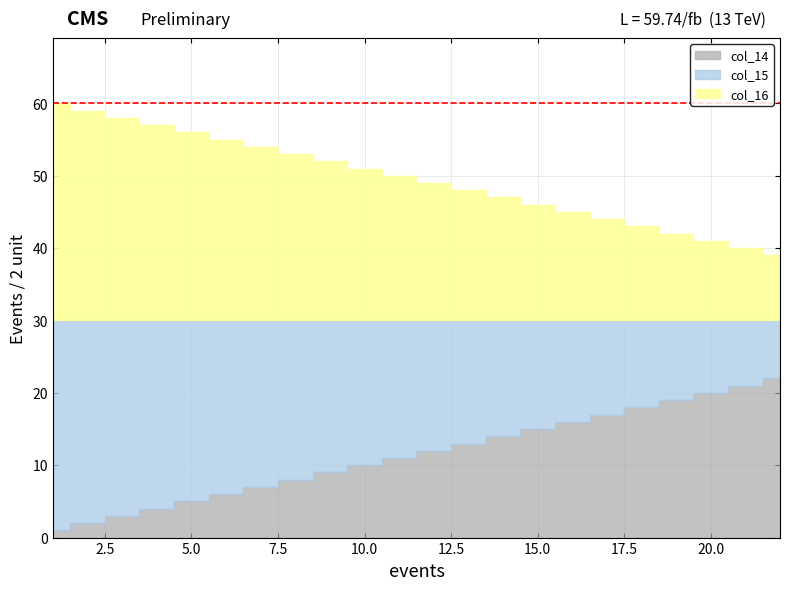

How many values in the col_16 series exceed 20?

10